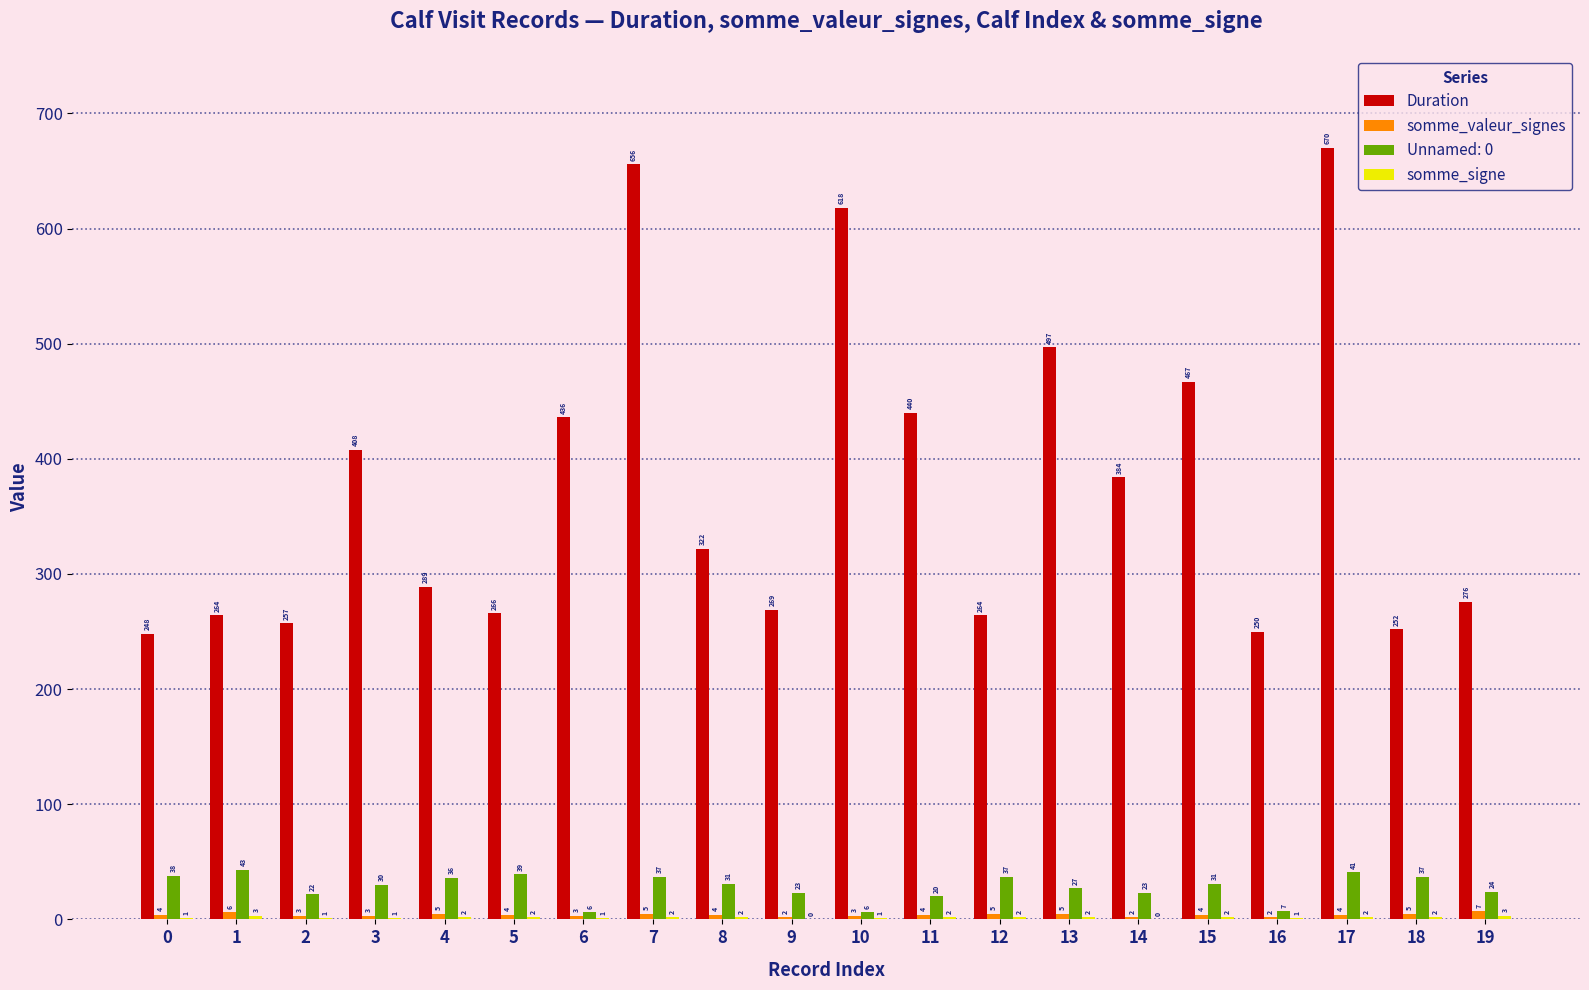

Where does the Duration series first go above 322?

3